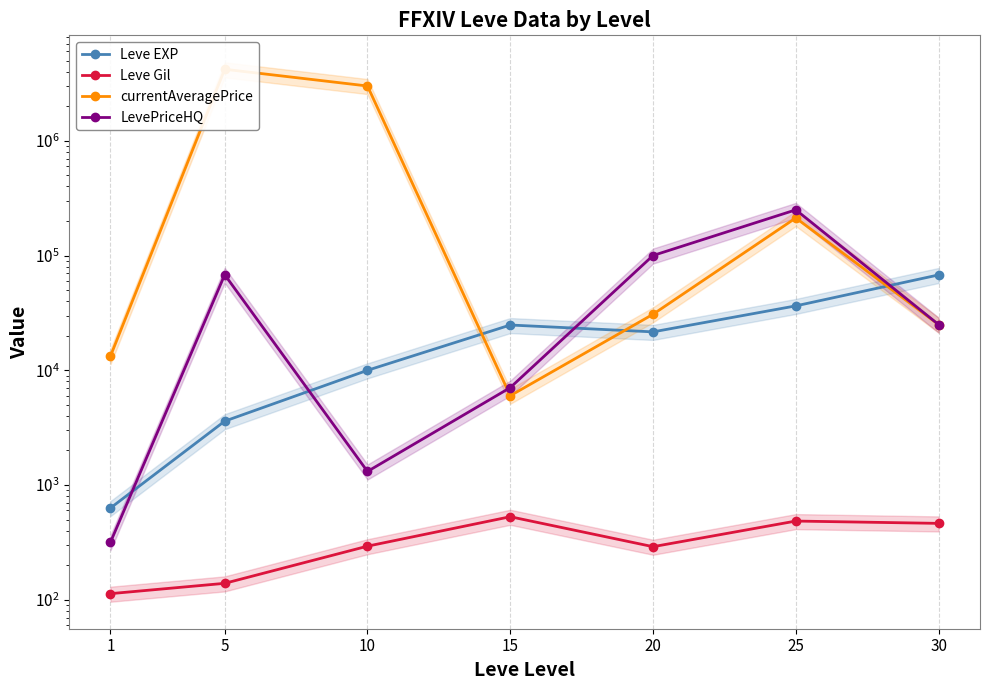

What is the total value across all series at 30?

118193.0